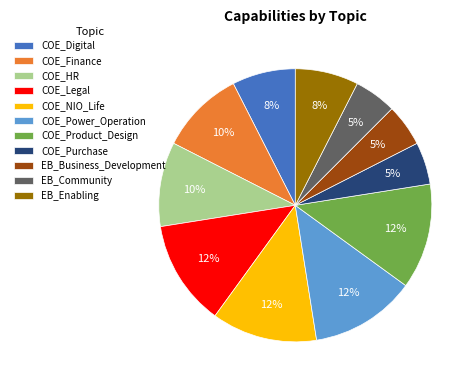

To the nearest percent, what is the average slice percentage?

9%